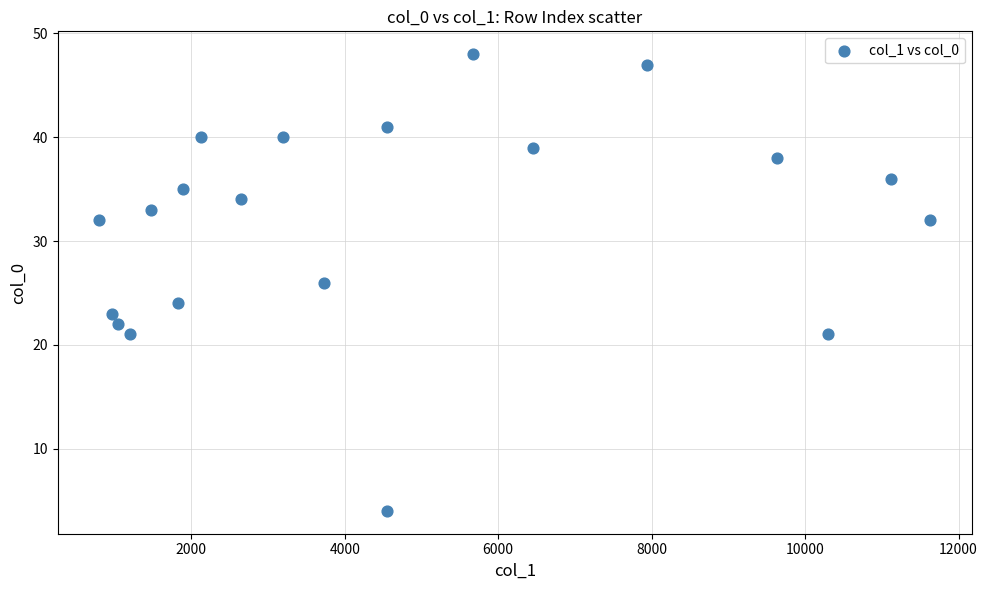

What is the range of Y values (max minus min)?

44